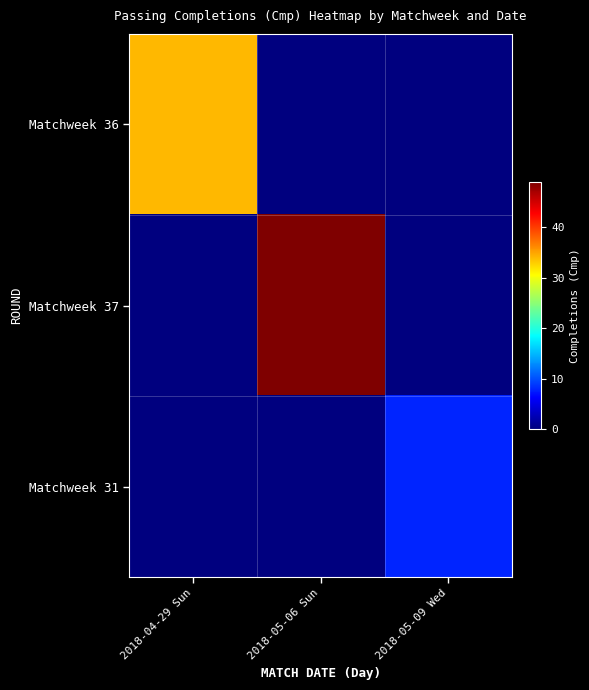

List the series in order of their peak value, lowest first.

Matchweek 31, Matchweek 36, Matchweek 37